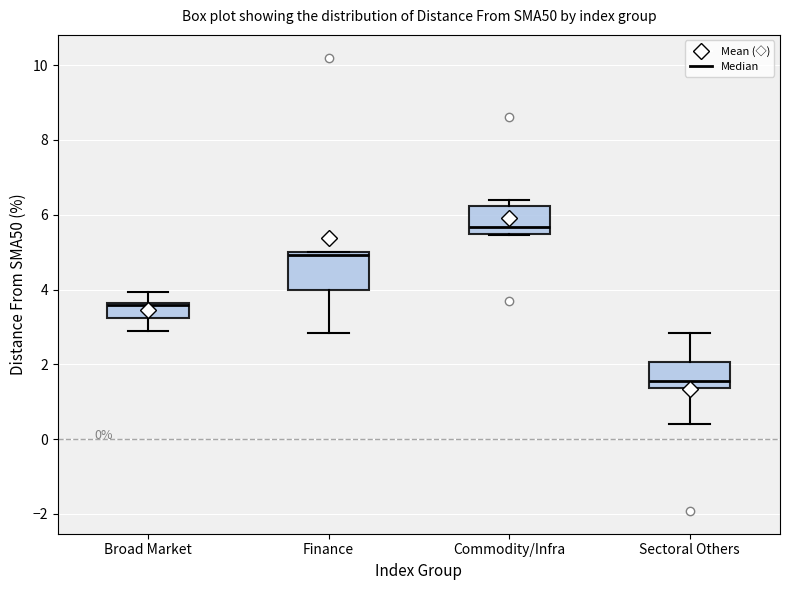

Comparing the boxes themselves (not the whiskers), which one is the tallest?

Finance